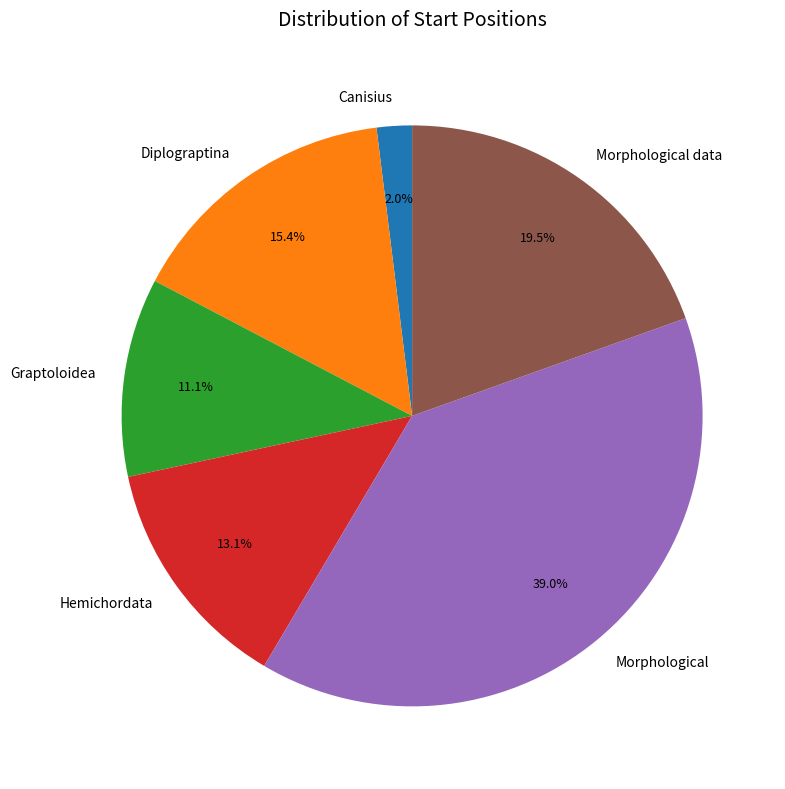

Approximately how many times larger is the value at Graptoloidea compared to Morphological?

0.3